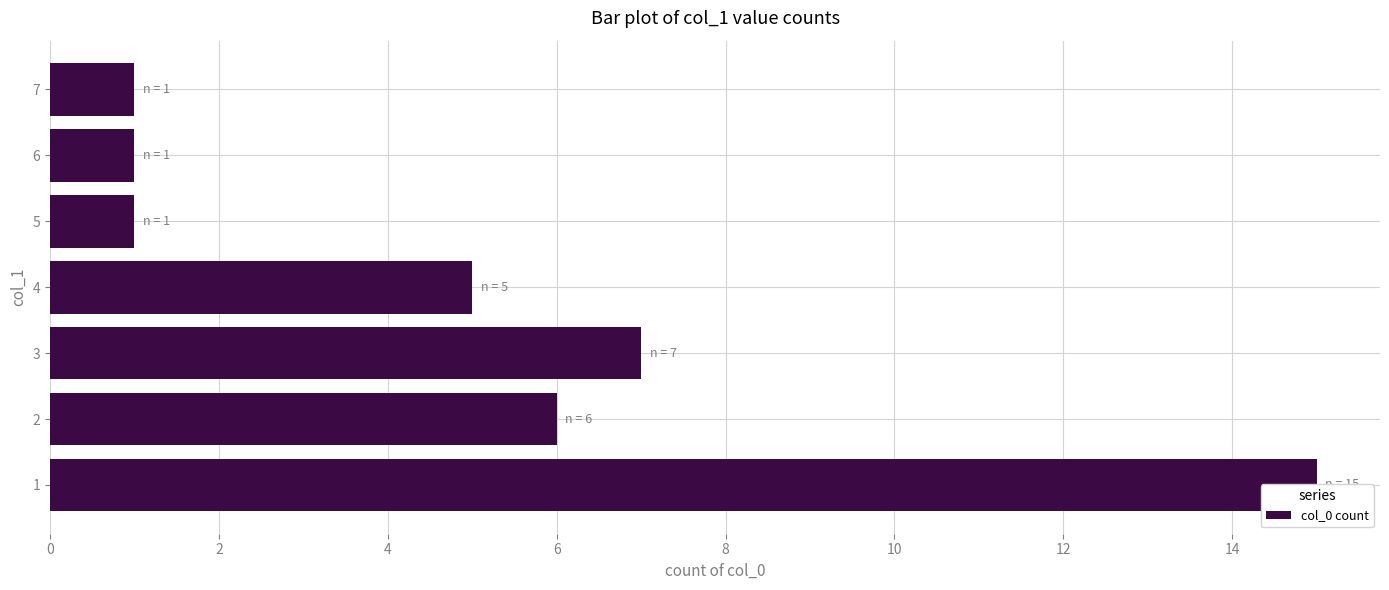

Which category has the lowest value across all series?

8